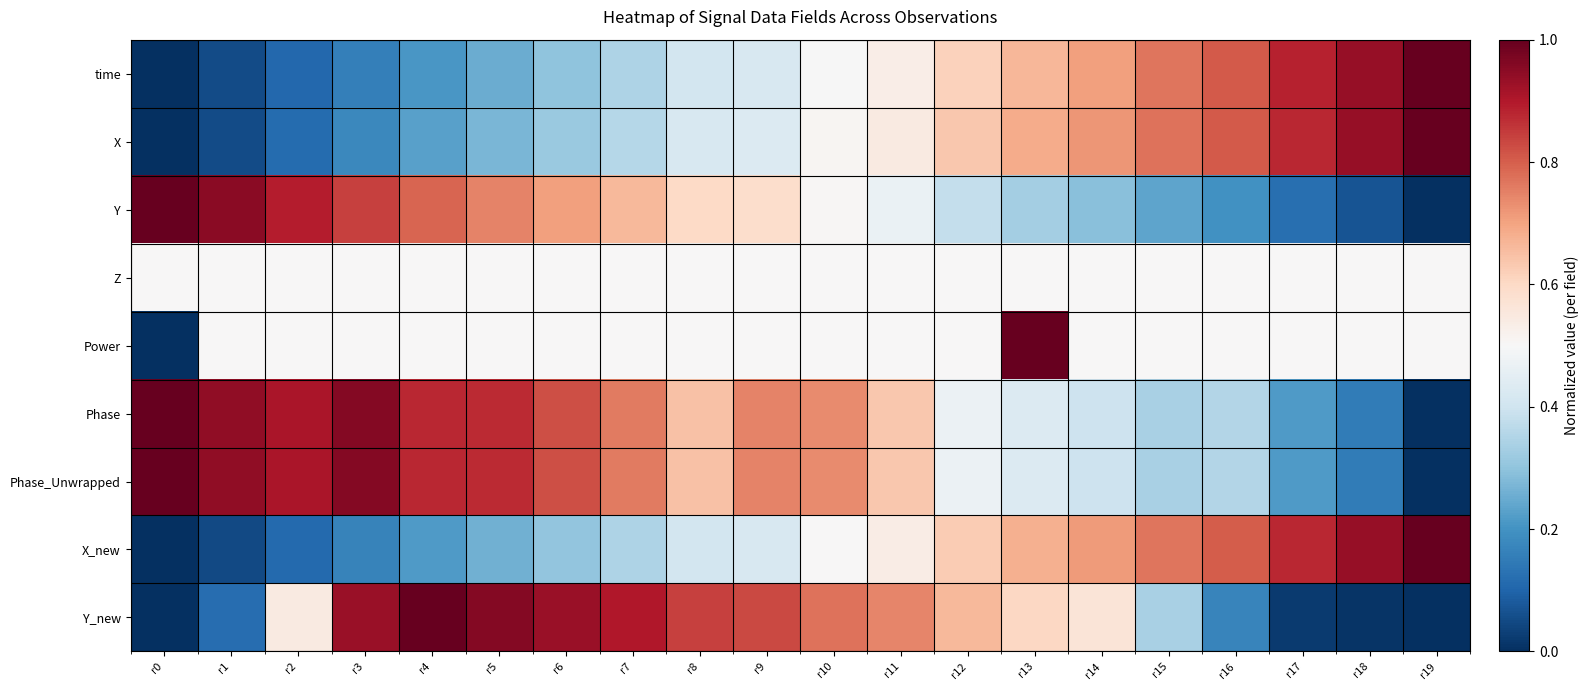

Which category has the highest value across all series?

r19